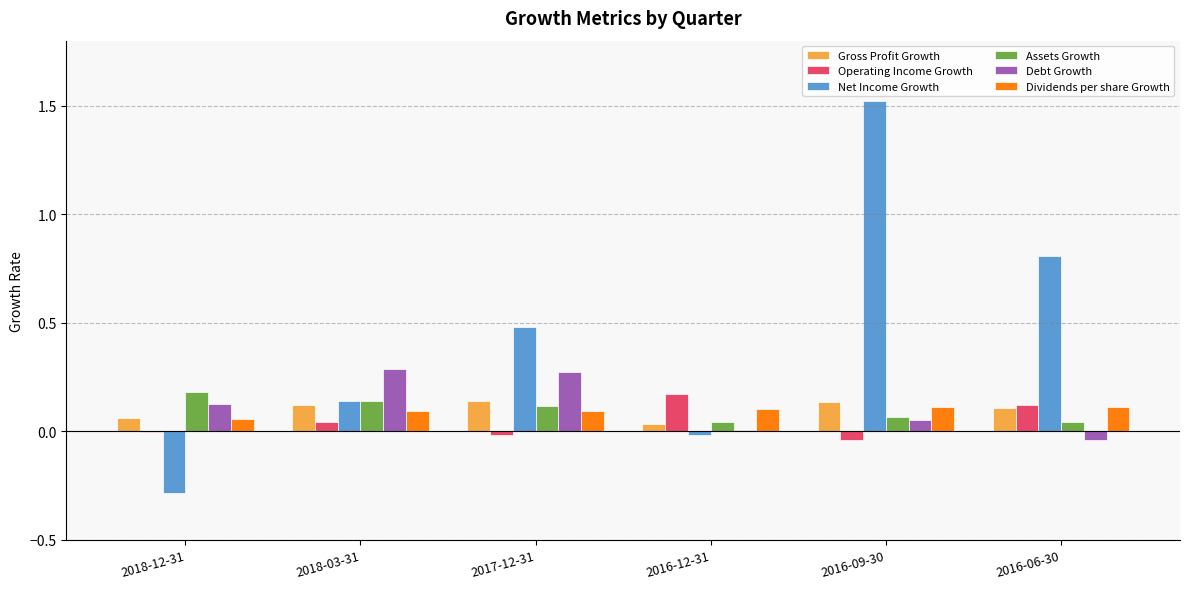

What is the greatest value displayed?

1.5